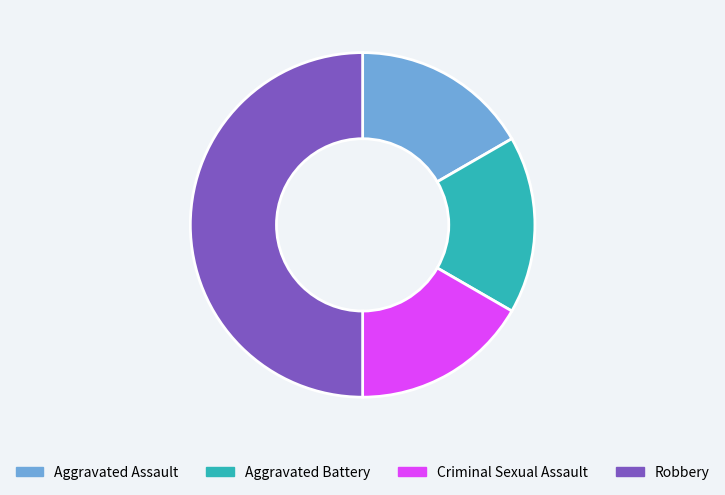

Is the sum of Aggravated Assault and Criminal Sexual Assault greater than half?

No